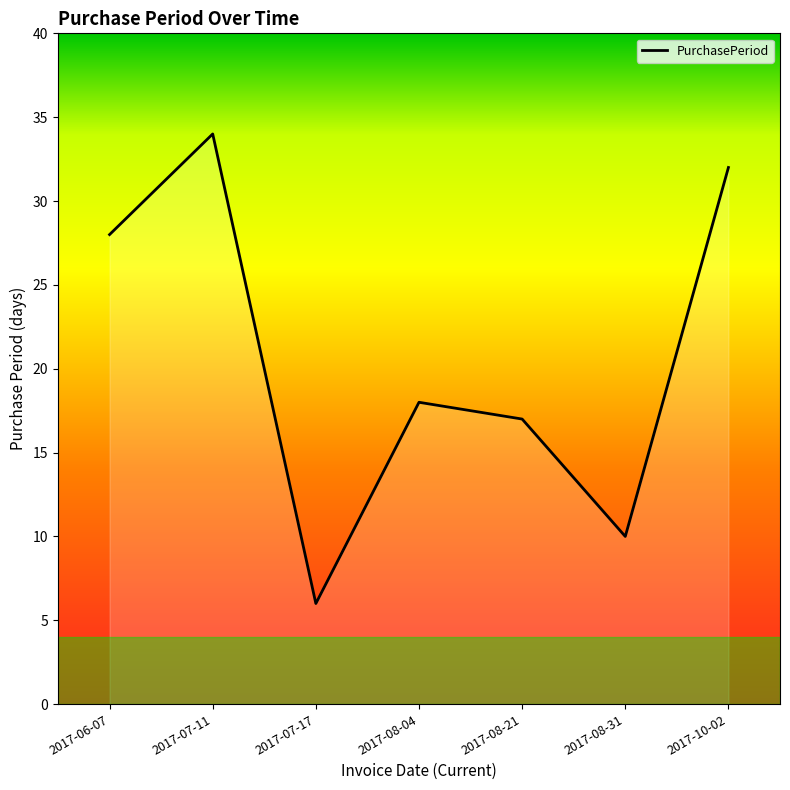

The chart shows a value of 16 at 2017-07-11. True or false?

False